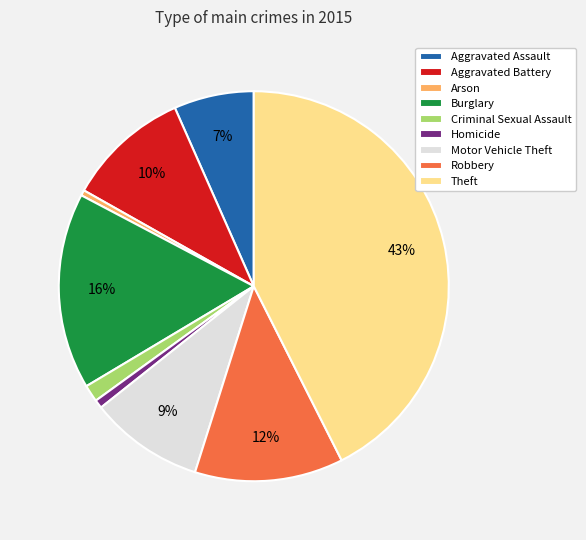

Count the number of slices in the pie.

9